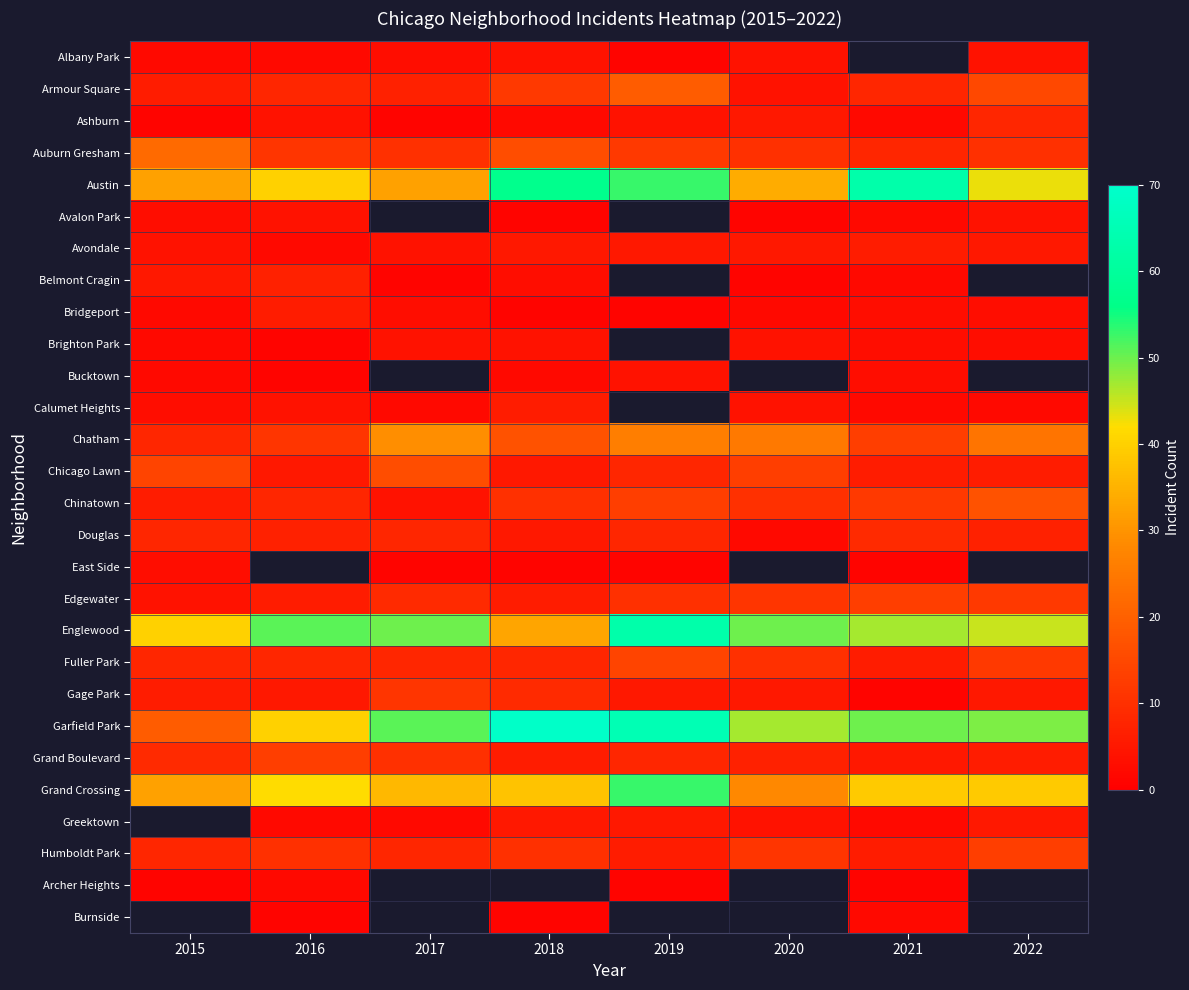

What is the smallest value displayed?

1.0